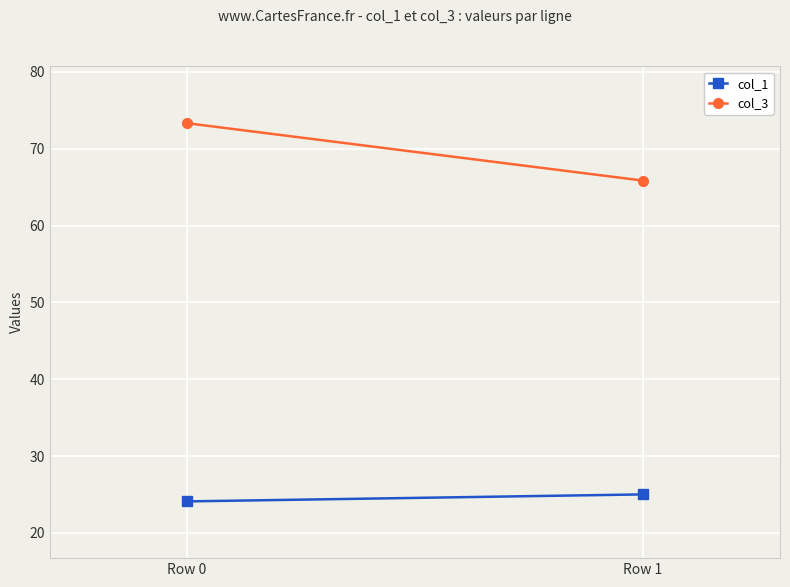

Where is col_1 nearest to the value 24?

Row 0